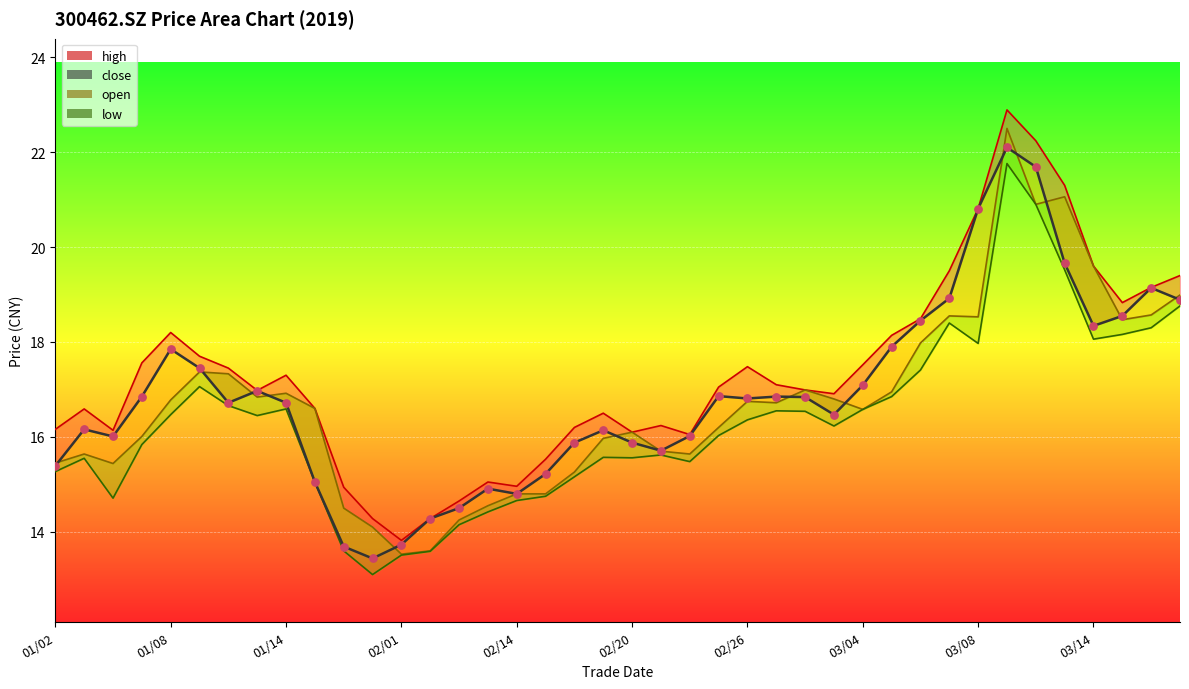

At which category is the sum across all series the highest?

20190311